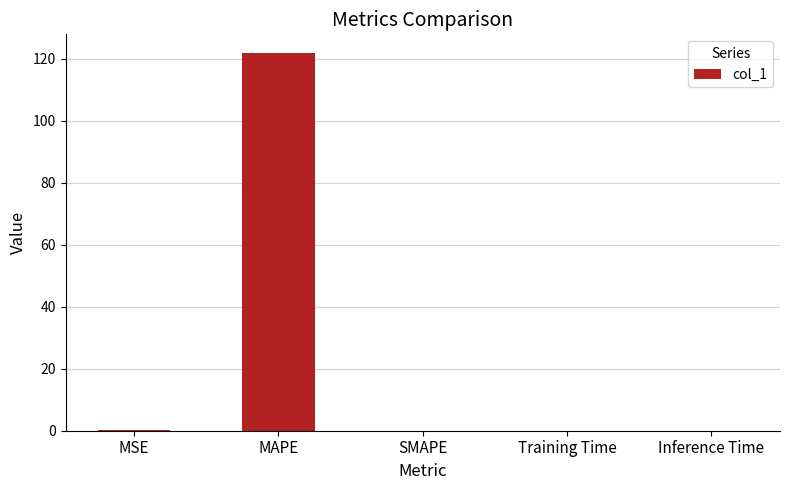

Is it true that the value at Training Time is 0.0?

True